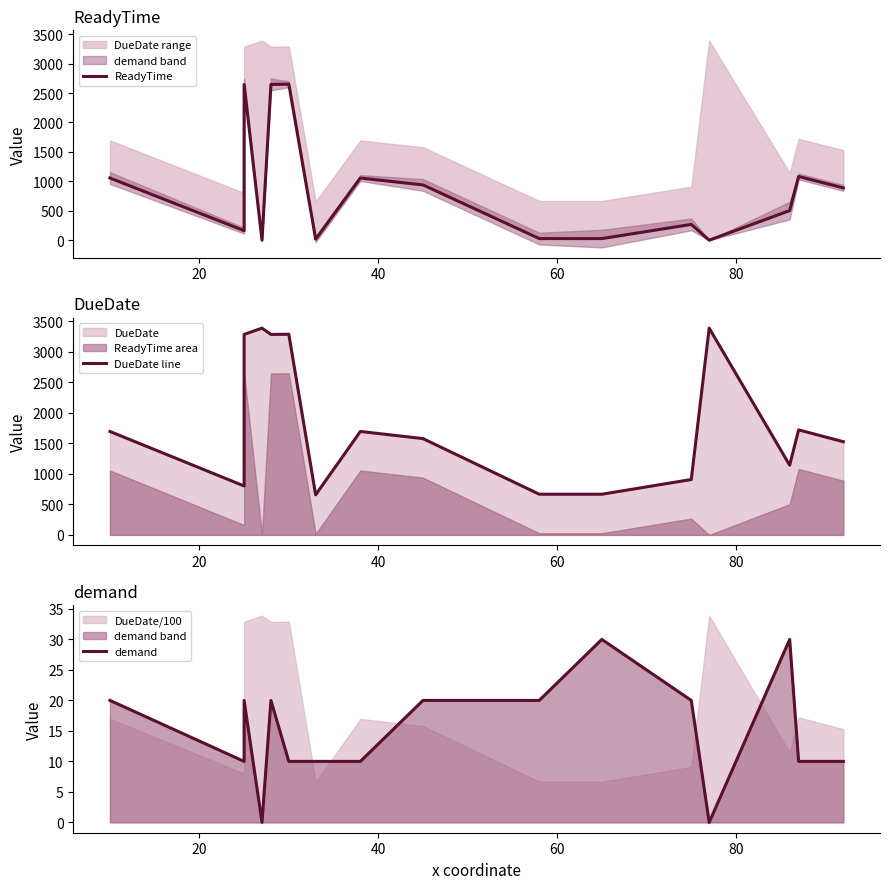

Is the value of DueDate line at 6 greater than the value of demand at 10?

Yes